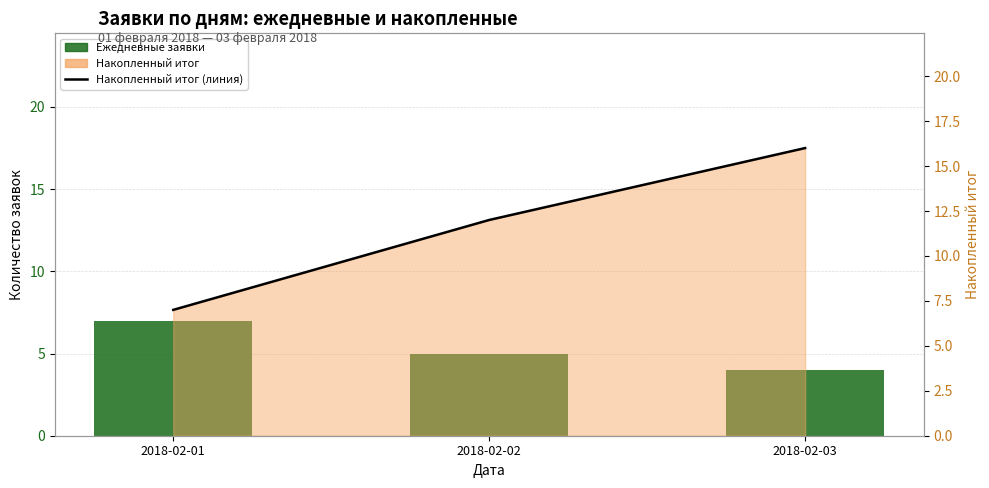

What is the difference between the Накопленный итог (линия) values at 2018-02-03 and 2018-02-01?

9